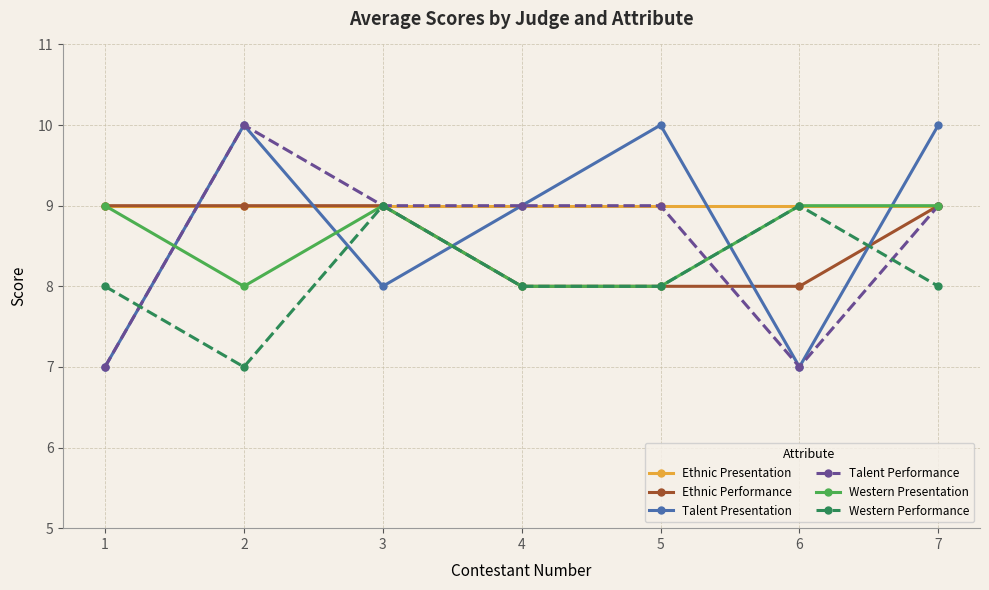

Read the Talent Performance value at 1.

7